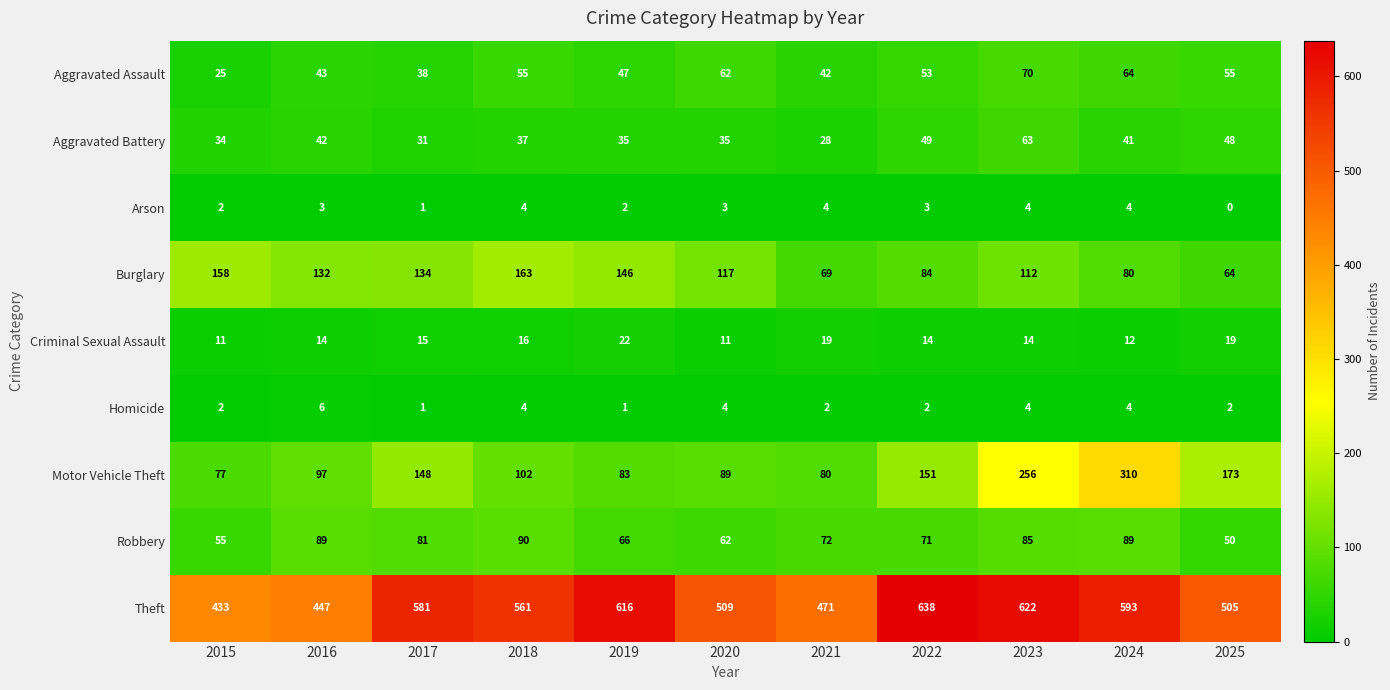

Rank the series at 2021 from highest to lowest value.

Theft, Motor Vehicle Theft, Robbery, Burglary, Aggravated Assault, Aggravated Battery, Criminal Sexual Assault, Arson, Homicide